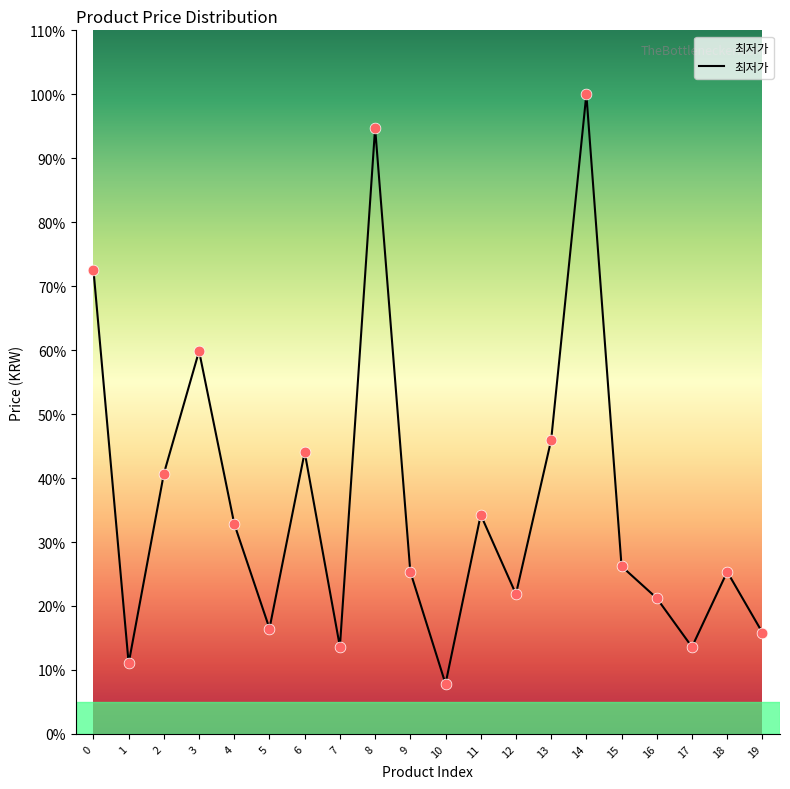

Is this an area chart (filled region under the line)?

Yes